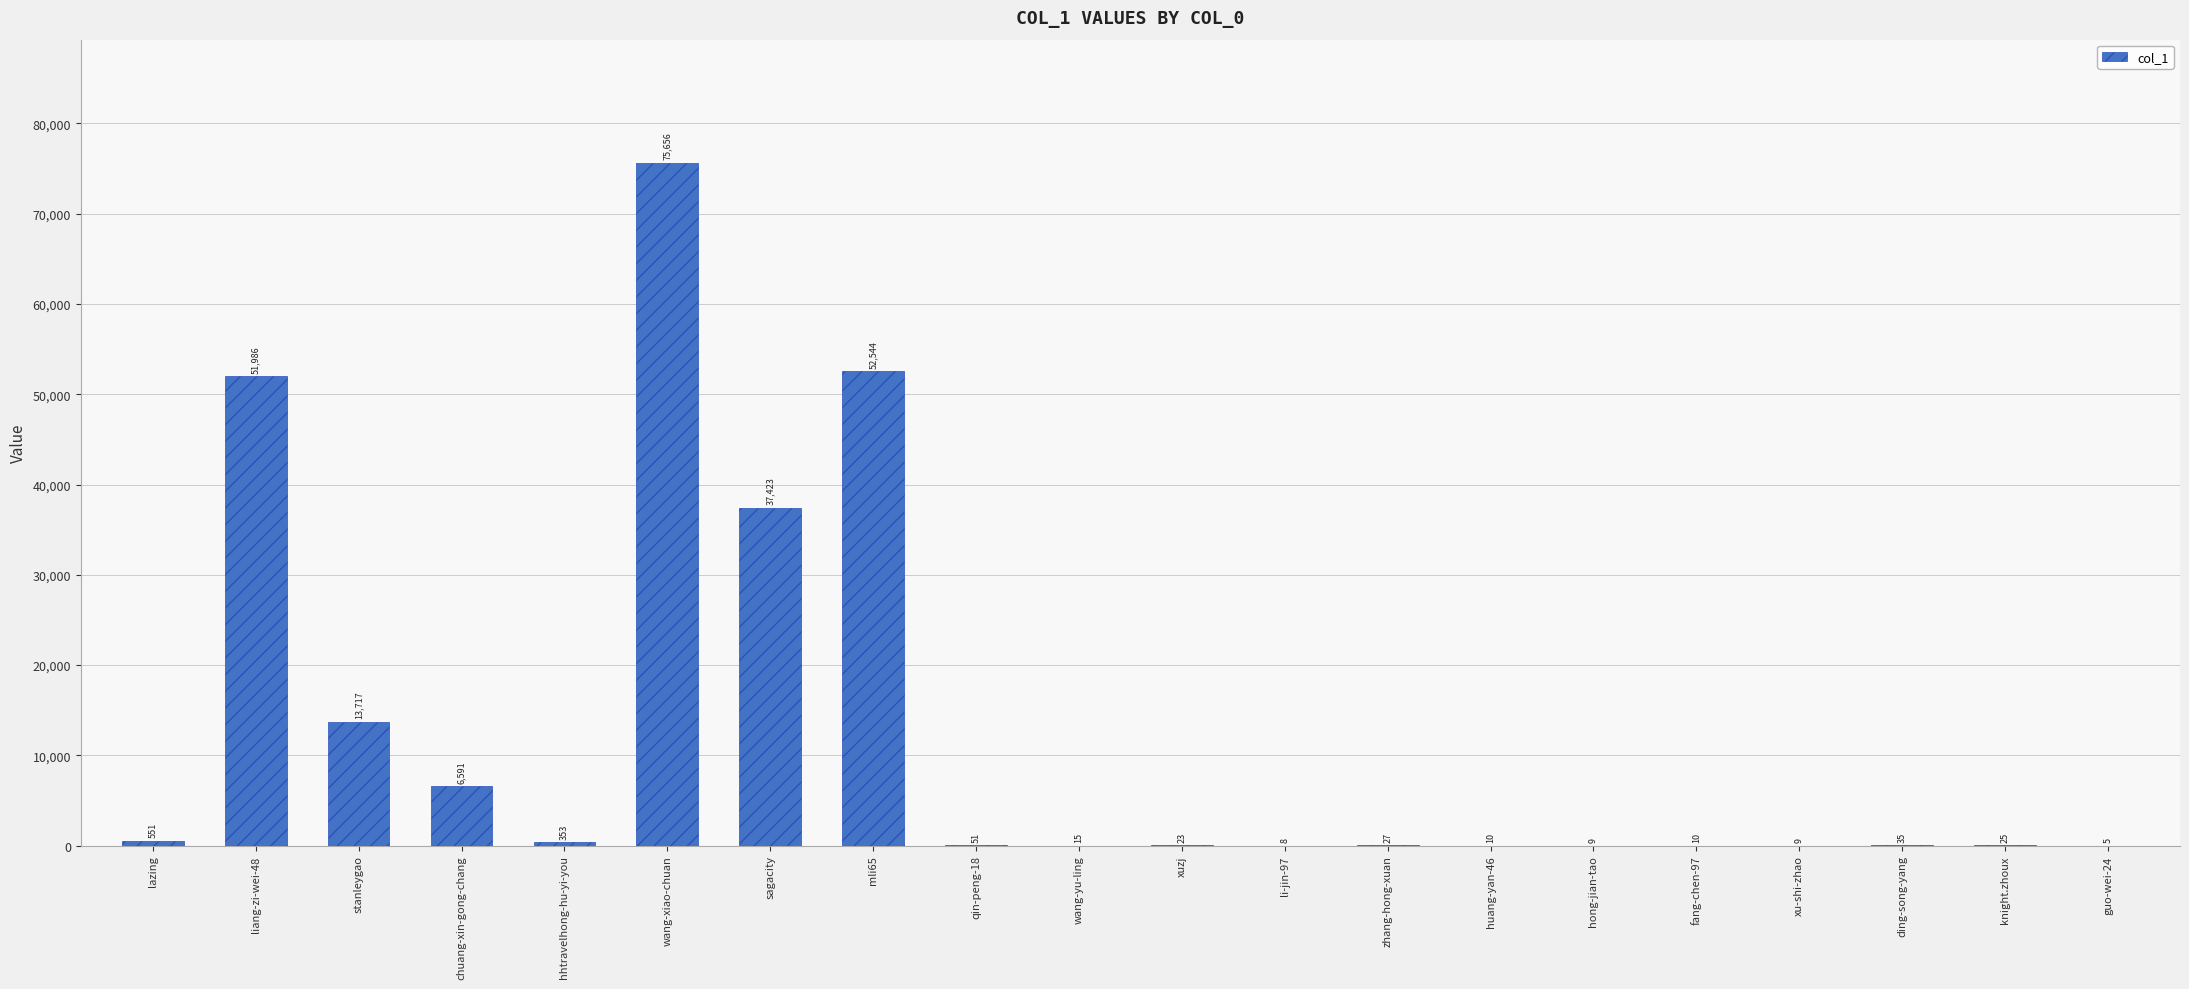

Reading left to right, what are all the values shown in this chart?

551	51986	13717	6591	353	75656	37423	52544	51	15	23	8	27	10	9	10	9	35	25	5